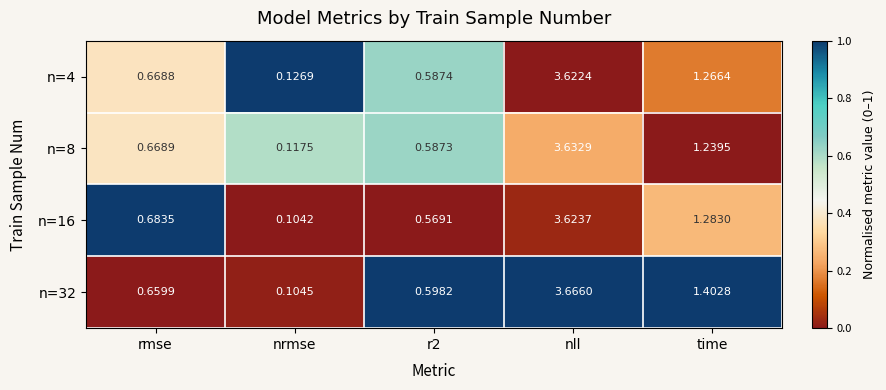

At how many categories does at least one series exceed 0?

5